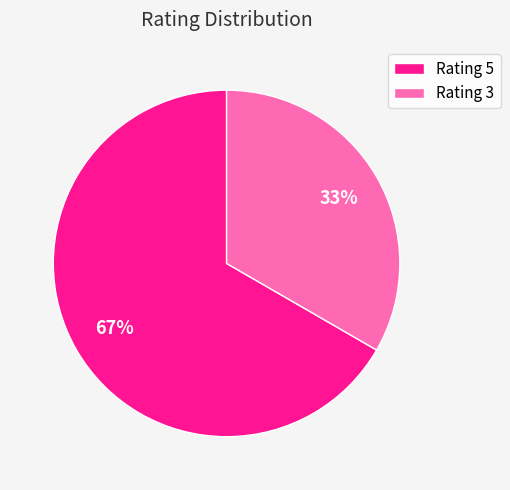

What is the largest slice in the pie chart?

Rating 5